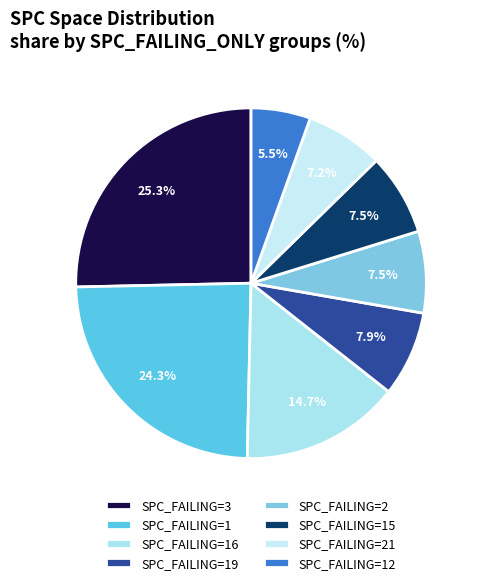

How many segments does this pie chart have?

8